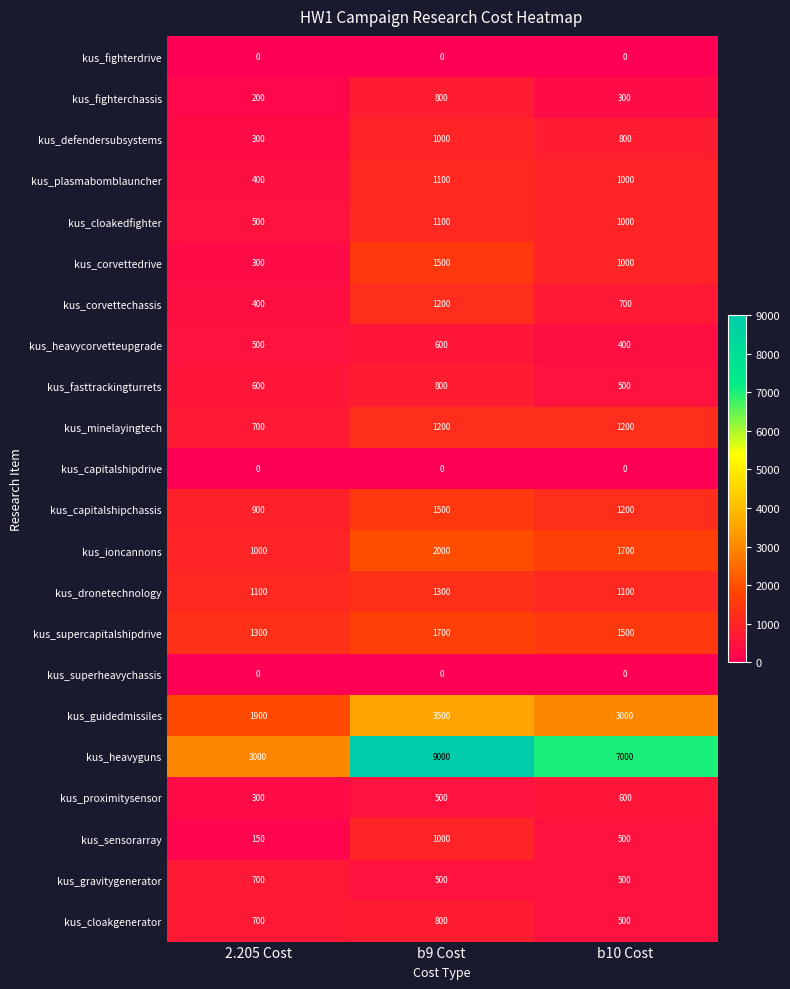

At which category is the sum across all series the highest?

b9 Cost